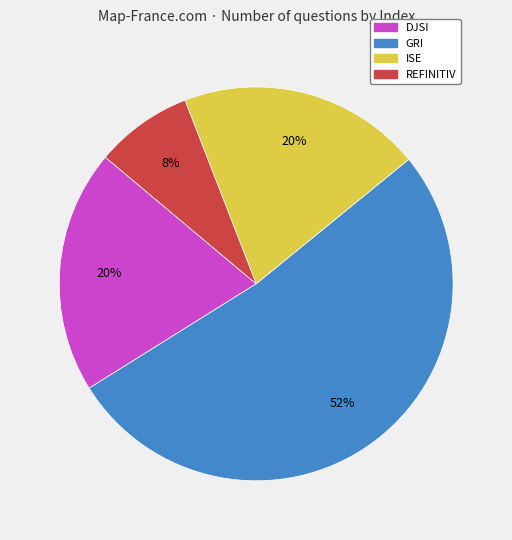

Is there any slice that represents more than half of the pie?

Yes